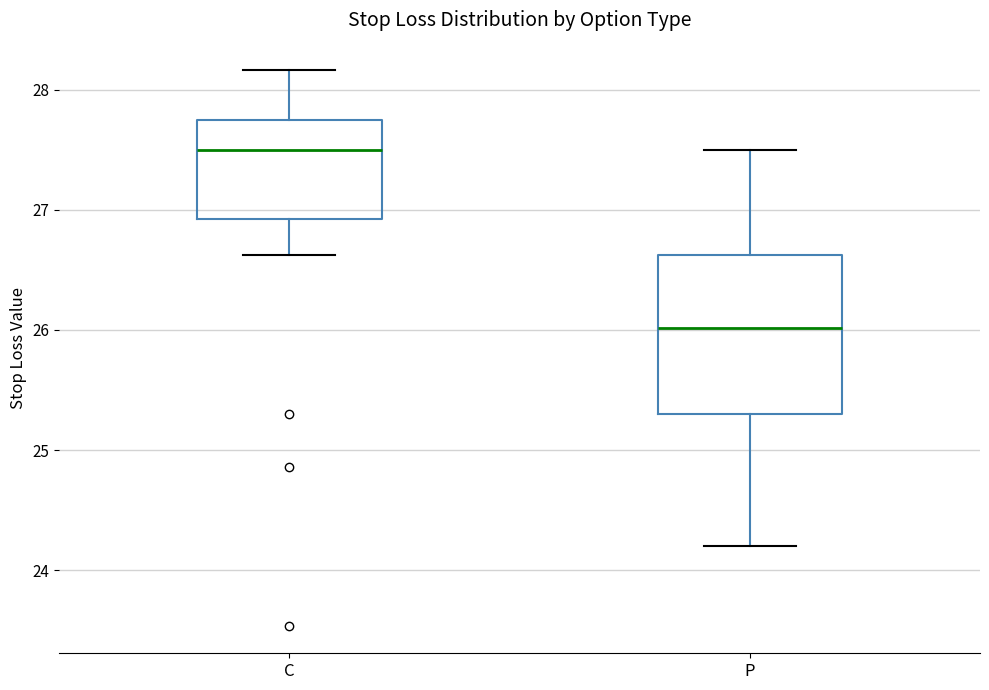

Where does the median line of the box for P sit on the y-axis? The values are not printed on the chart, so give them approximately, as read against the axis.

26.0